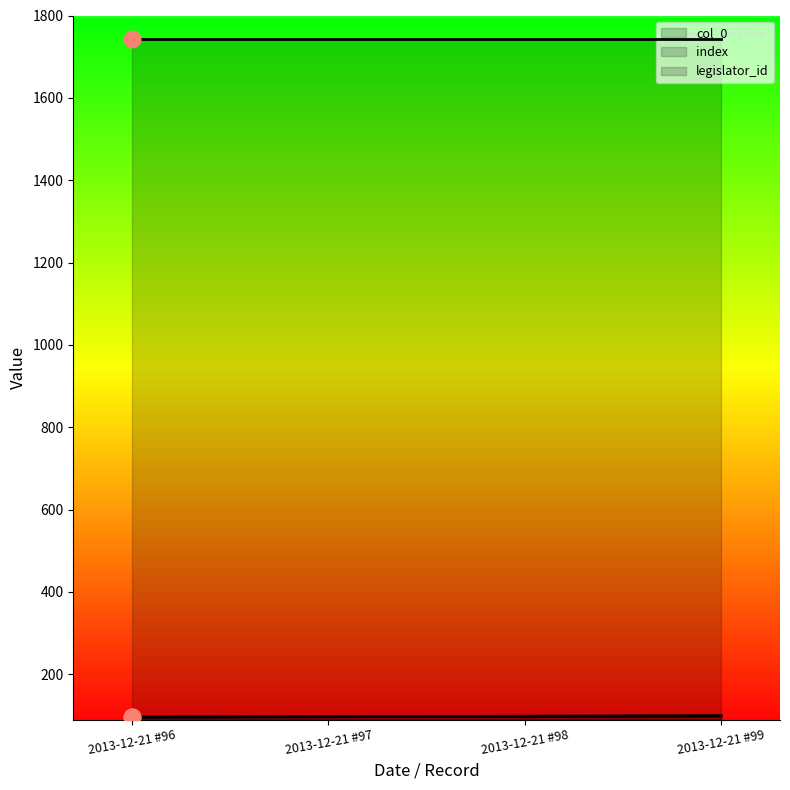

Is it true that col_0 equals 161 at 2013-12-21 #98?

False